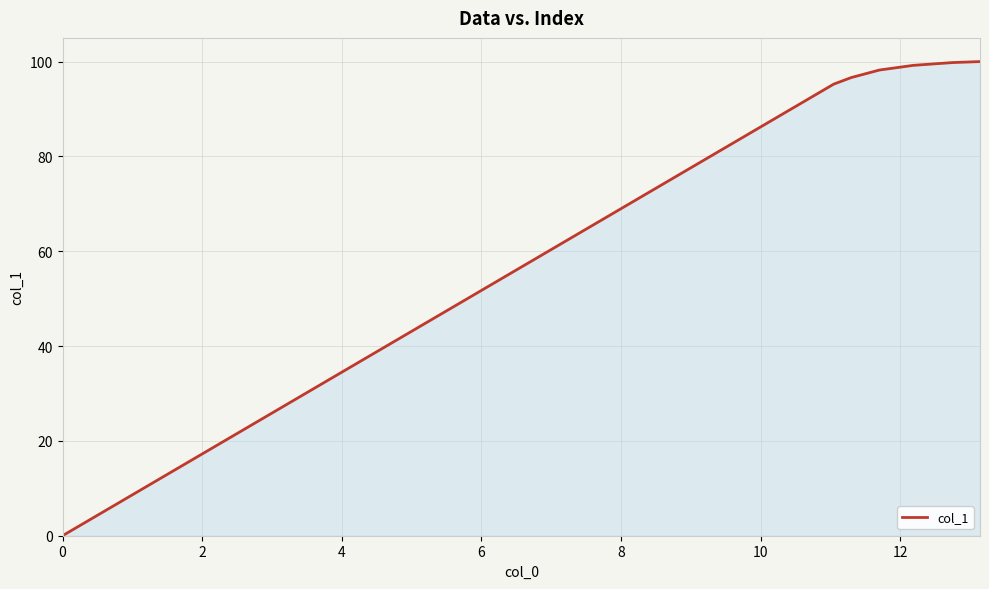

What is the greatest value displayed?

100.0